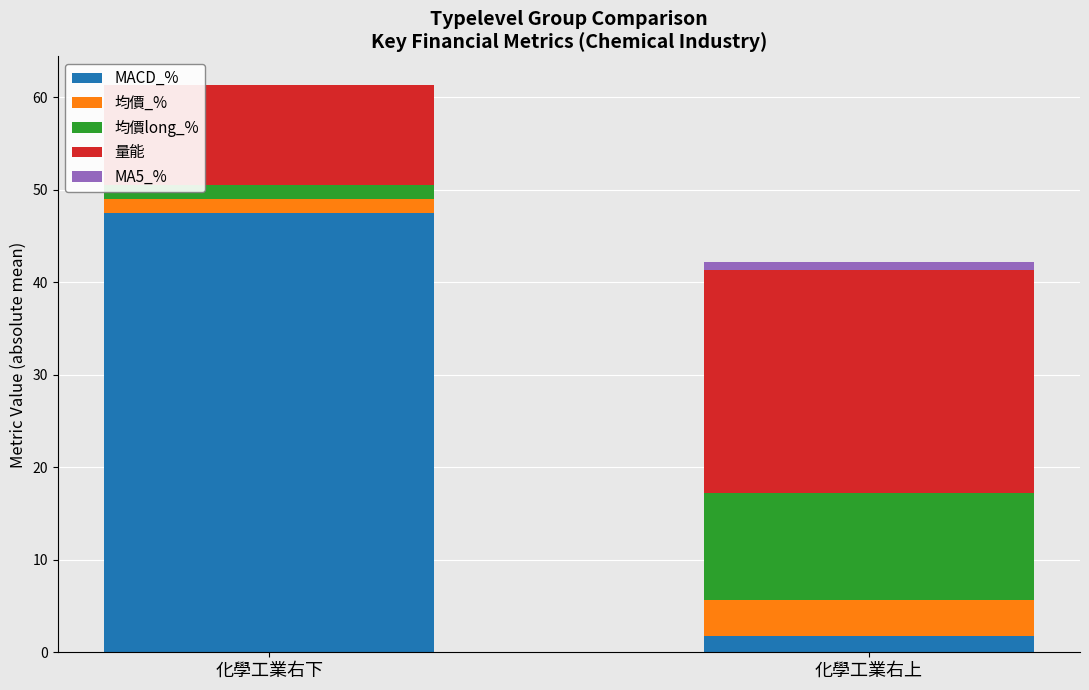

What are all the series names shown in the legend?

MACD_%, 均價_%, 均價long_%, 量能, MA5_%